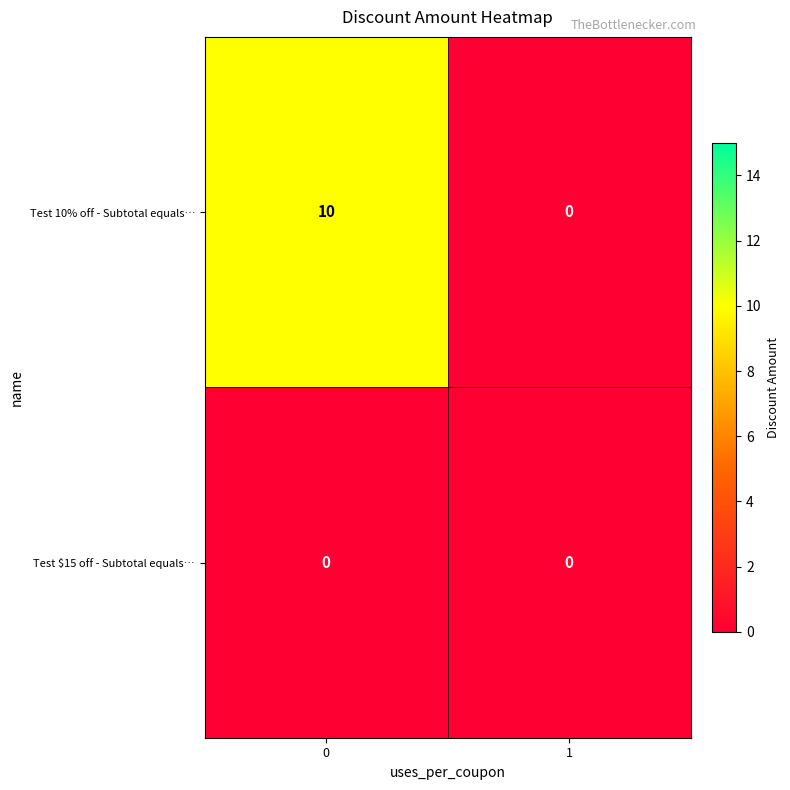

What is the sum of the Test 10% off - Subtotal equals… values at 1 and 0?

10